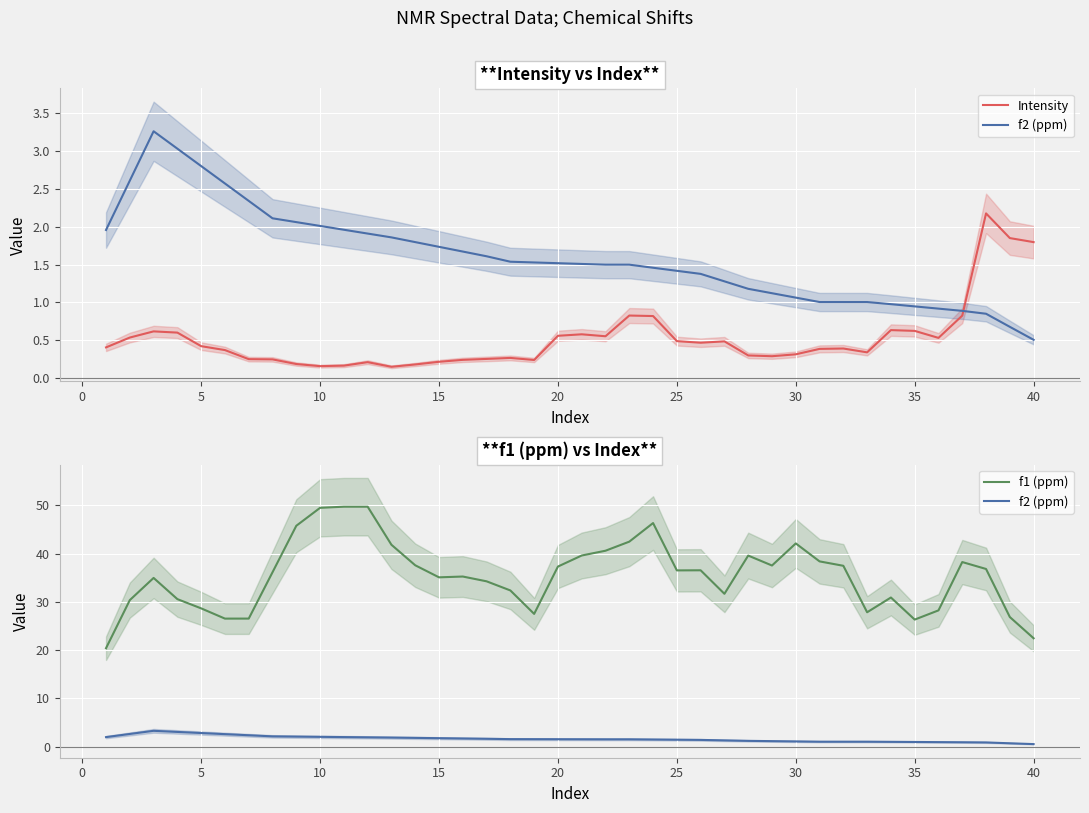

Rank the series by their maximum value, from lowest to highest.

Intensity, f2 (ppm), f1 (ppm)